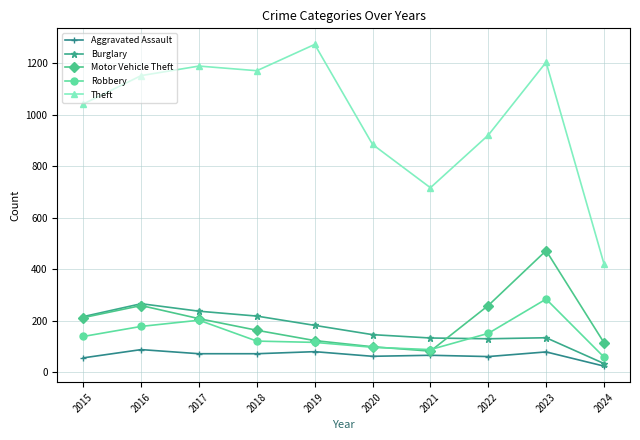

Count the number of categories in the chart.

10